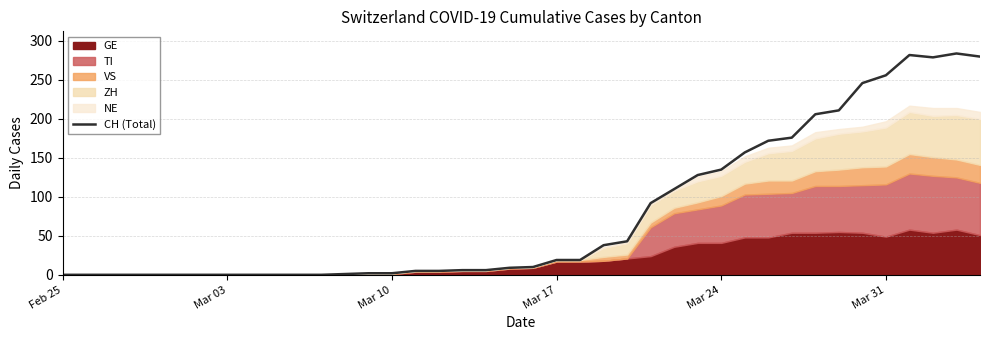

Does the chart have visible grid lines?

Yes